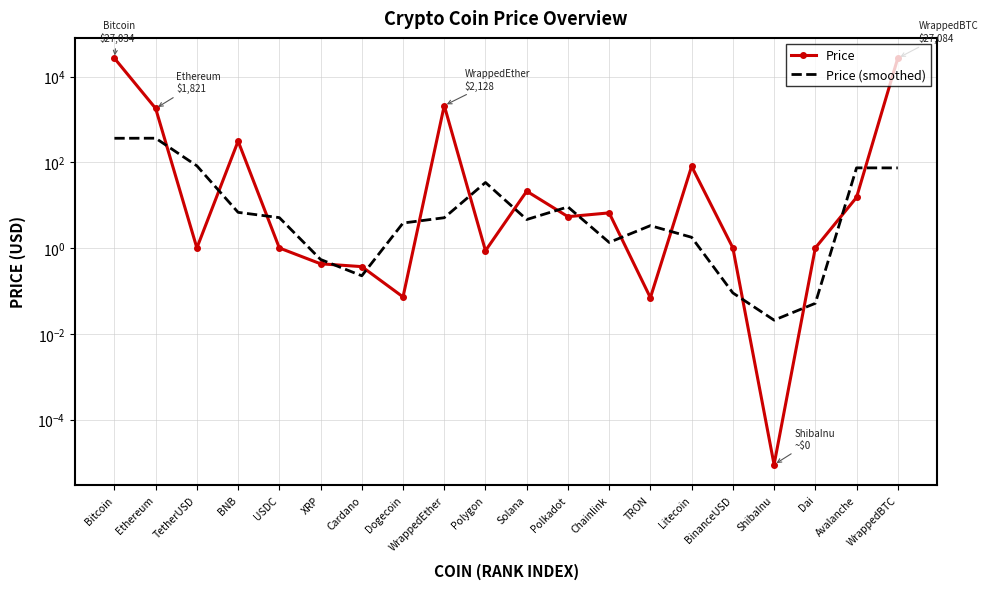

What is the sum of the Price values at BinanceUSD and Cardano?

1.4